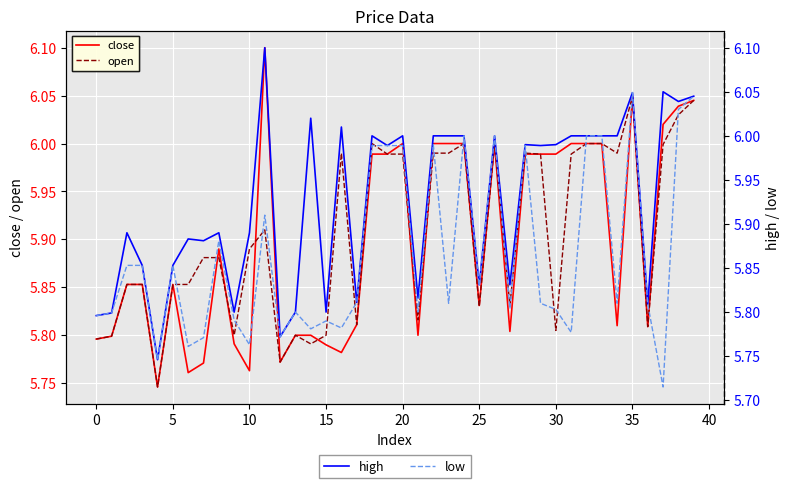

Reading right to left, transcribe all the data shown in this chart.

close: 6.0	6.0	6.0	5.8	6.0	5.8	6.0	6.0	6.0	6.0	6.0	6.0	5.8	6.0	5.8	6.0	6.0	6.0	5.8	6.0	6.0	6.0	5.8	5.8	5.8	5.8	5.8	5.8	6.1	5.8	5.8	5.9	5.8	5.8	5.9	5.7	5.9	5.9	5.8	5.8
open: 6.0	6.0	6.0	5.8	6.0	6.0	6.0	6.0	6.0	5.8	6.0	6.0	5.8	6.0	5.8	6.0	6.0	6.0	5.8	6.0	6.0	6.0	5.8	6.0	5.8	5.8	5.8	5.8	5.9	5.9	5.8	5.9	5.9	5.9	5.9	5.7	5.9	5.9	5.8	5.8
high: 6.0	6.0	6.0	5.8	6.0	6.0	6.0	6.0	6.0	6.0	6.0	6.0	5.8	6.0	5.8	6.0	6.0	6.0	5.8	6.0	6.0	6.0	5.8	6.0	5.8	6.0	5.8	5.8	6.1	5.9	5.8	5.9	5.9	5.9	5.9	5.7	5.9	5.9	5.8	5.8
low: 6.0	6.0	5.7	5.8	6.0	5.8	6.0	6.0	5.8	5.8	5.8	6.0	5.8	6.0	5.8	6.0	5.8	6.0	5.8	6.0	6.0	6.0	5.8	5.8	5.8	5.8	5.8	5.8	5.9	5.8	5.8	5.9	5.8	5.8	5.9	5.7	5.9	5.9	5.8	5.8